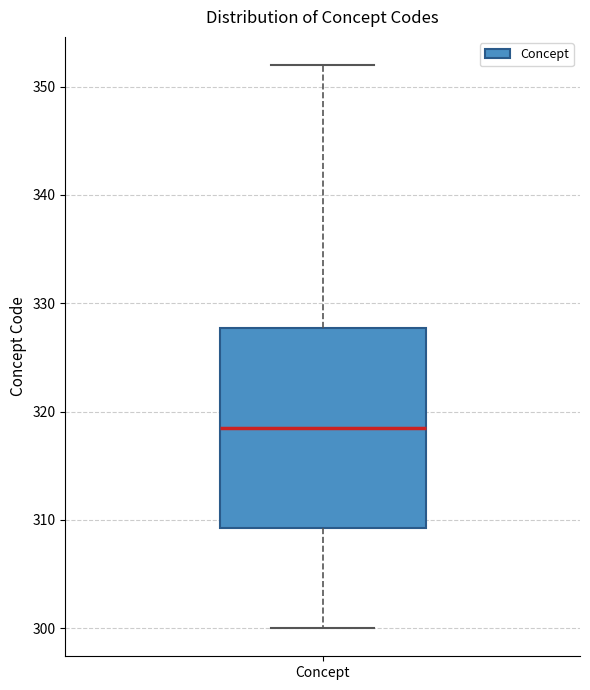

Where does the lower whisker of the box for Concept end on the y-axis? The values are not printed on the chart, so give them approximately, as read against the axis.

300